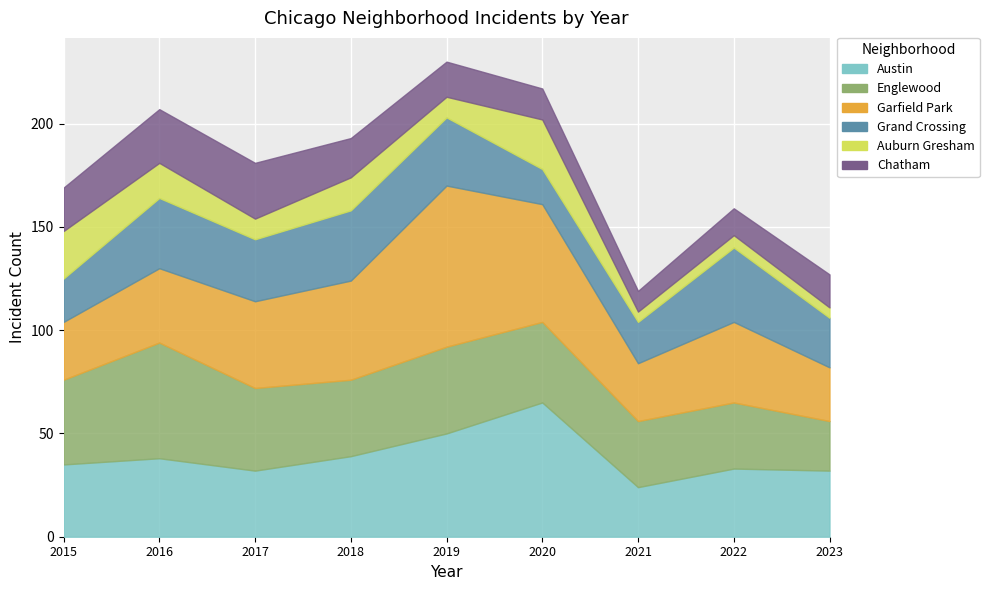

Which series has the widest spread of values?

Garfield Park